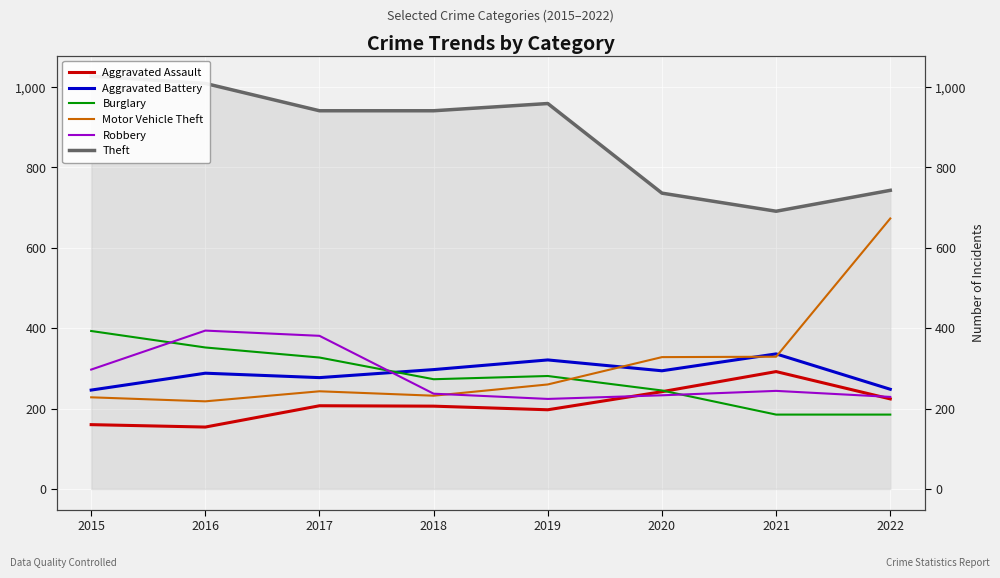

Does the chart display data point markers on the line(s)?

No